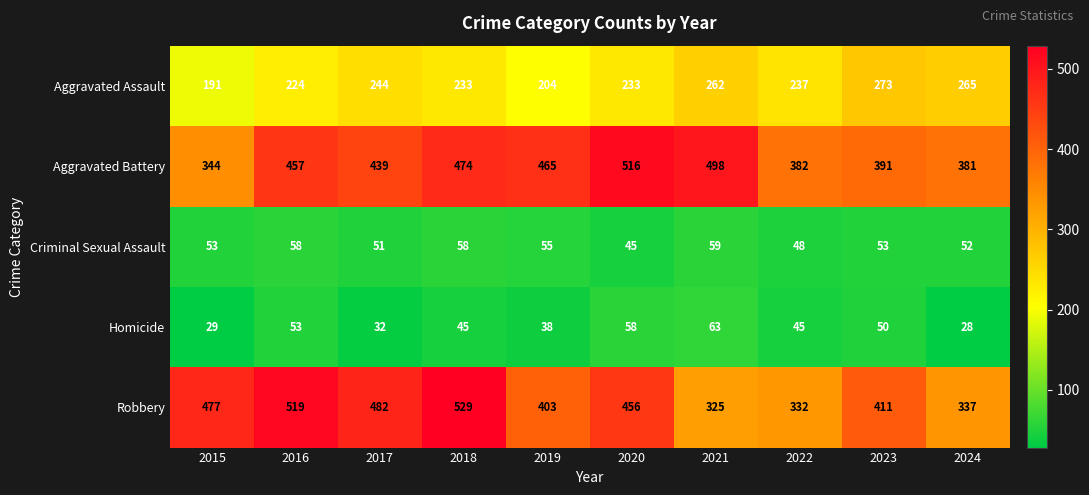

How many series are shown in this chart?

5